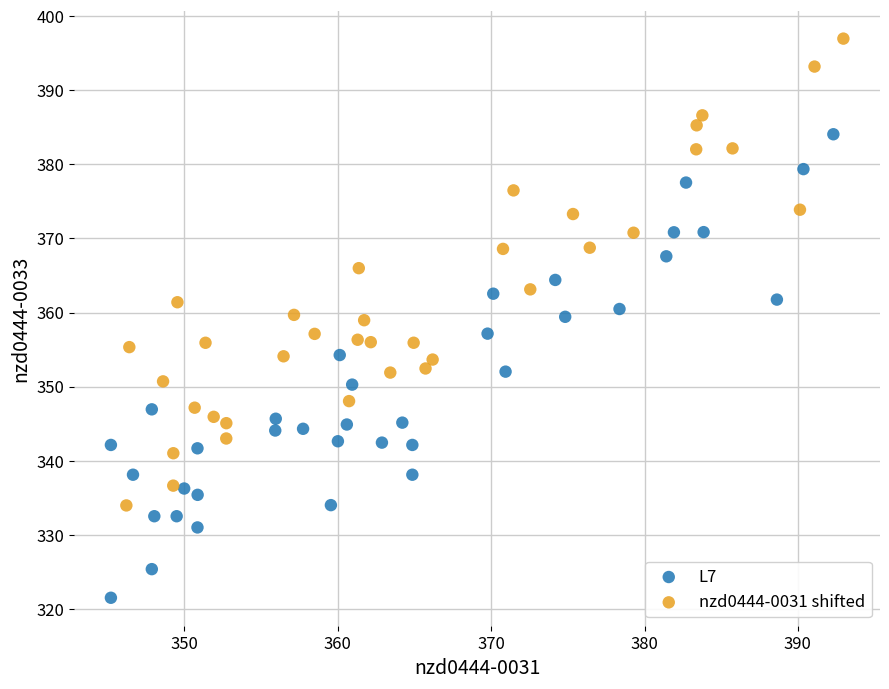

Which series reaches the maximum Y coordinate?

nzd0444-0031 shifted